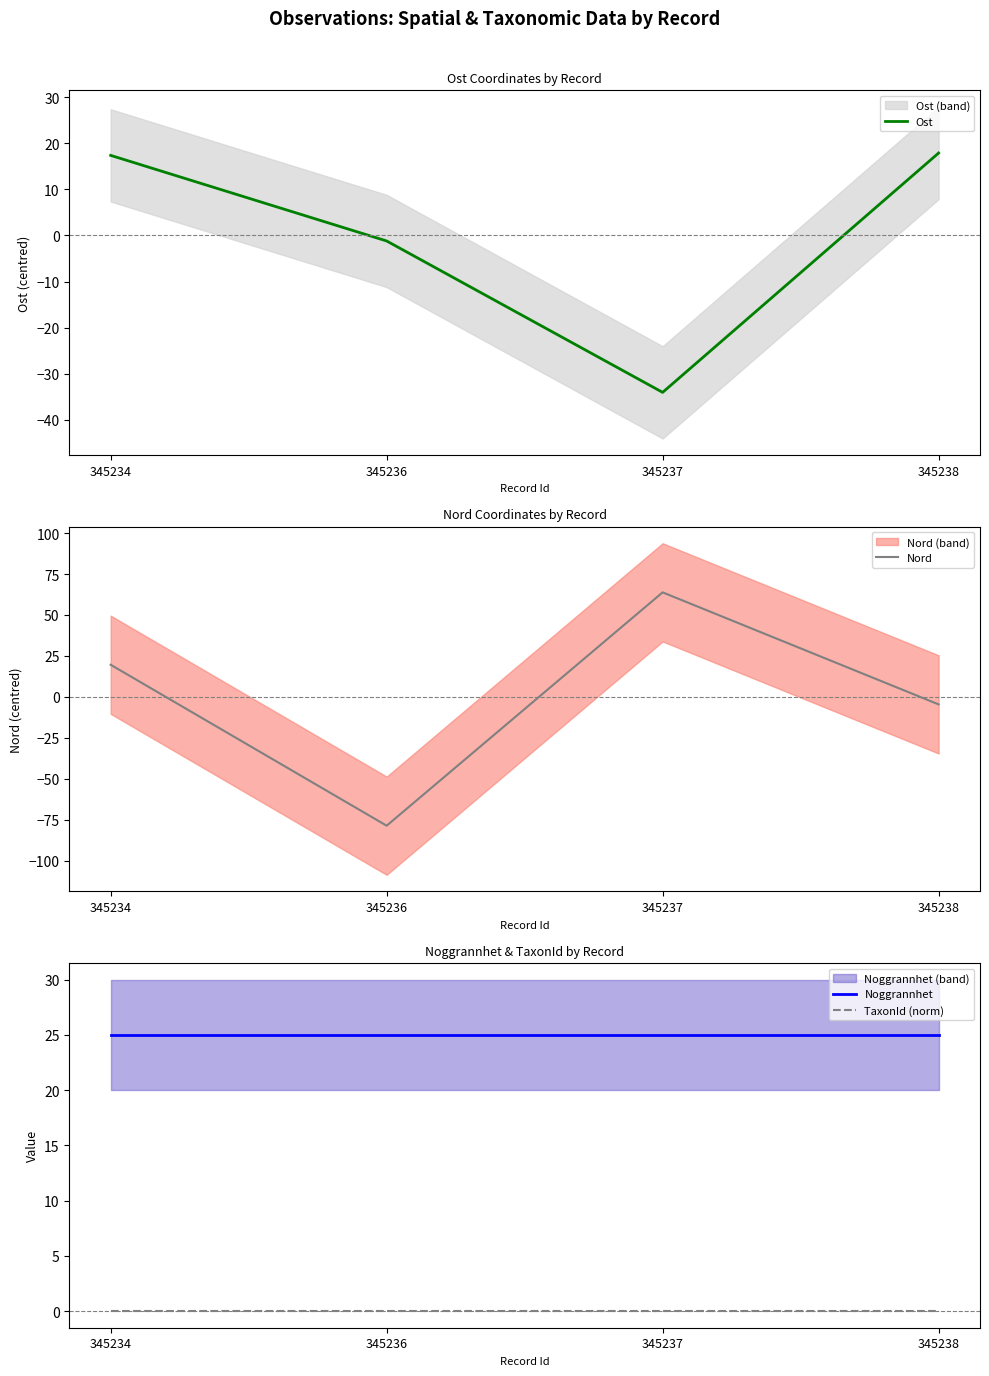

True or false: Nord has more than 0 points higher than both neighbors.

True